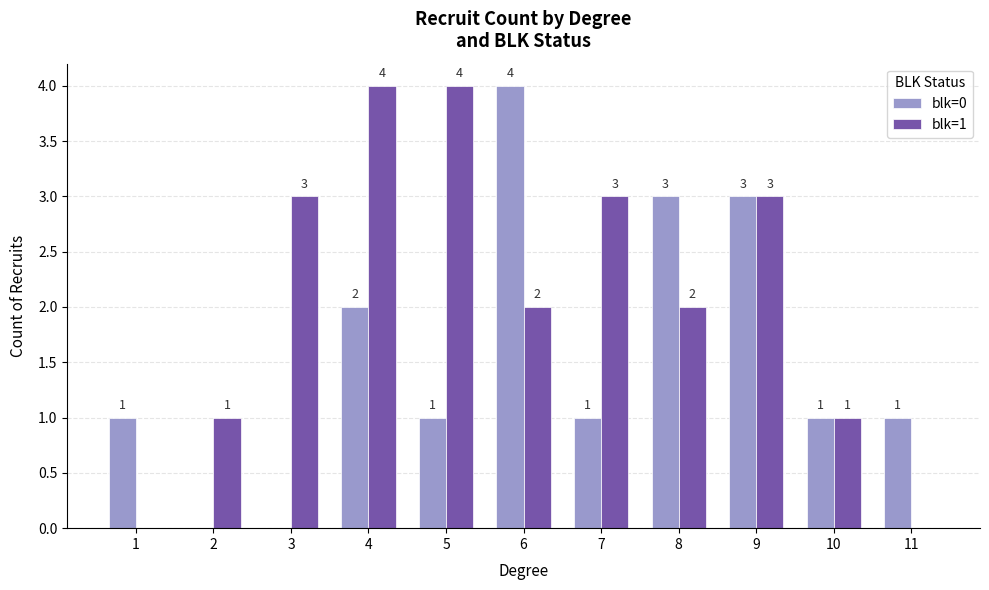

What is the sum of all blk=0 values?

17